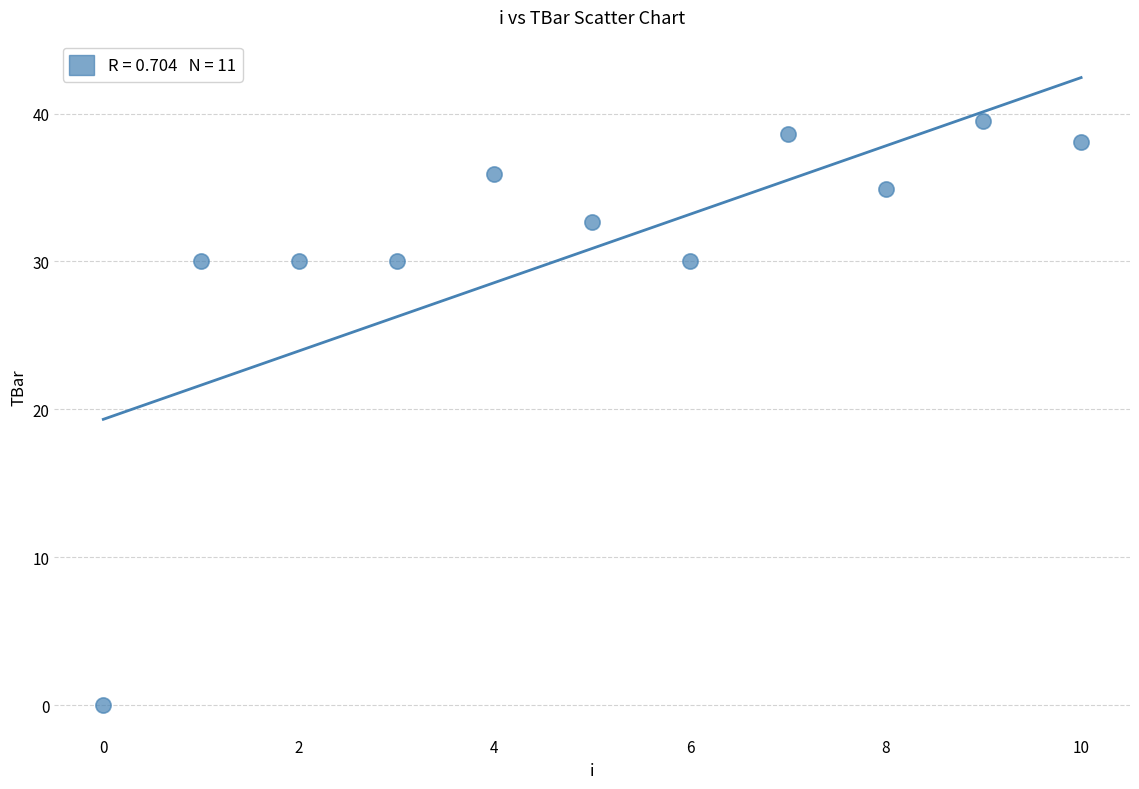

What is the average Y value?

30.9